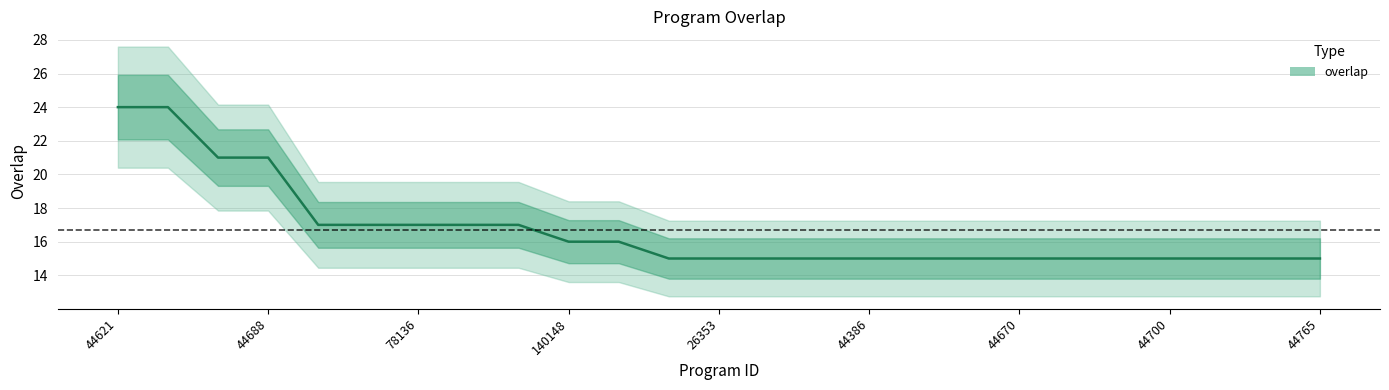

True or false: the data shows 9 at 3848.

False